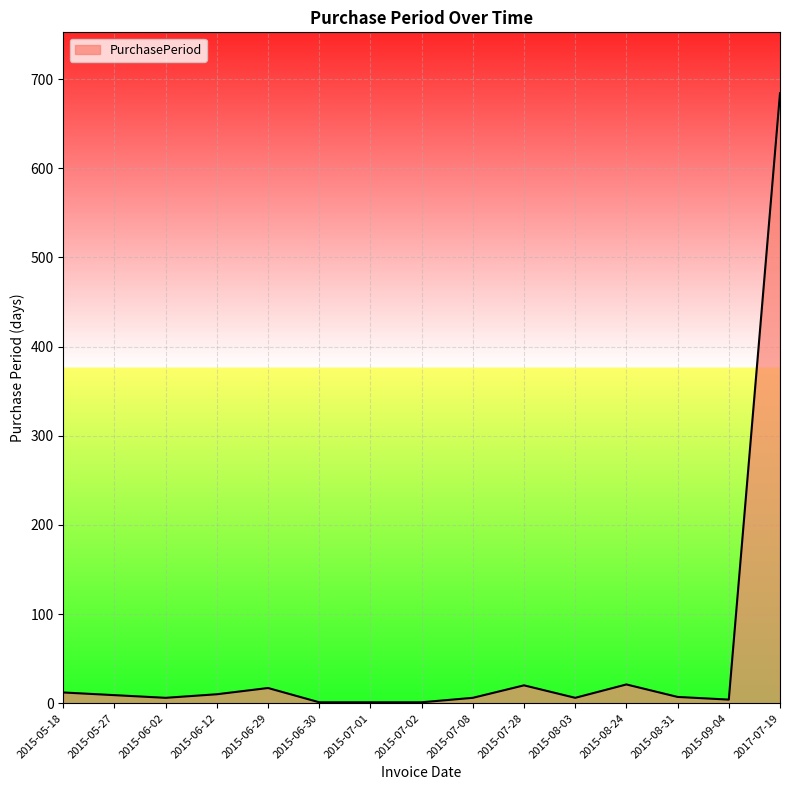

What is the difference between the maximum and minimum values?

683